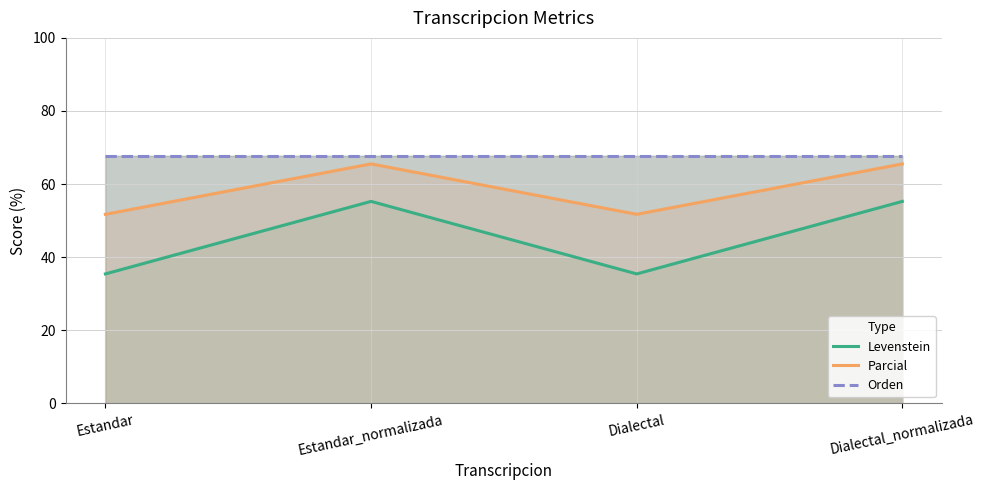

Reading right to left, extract all data points from this chart.

Levenstein: 55.3	35.4	55.3	35.4
Parcial: 65.5	51.7	65.5	51.7
Orden: 67.7	67.7	67.7	67.7